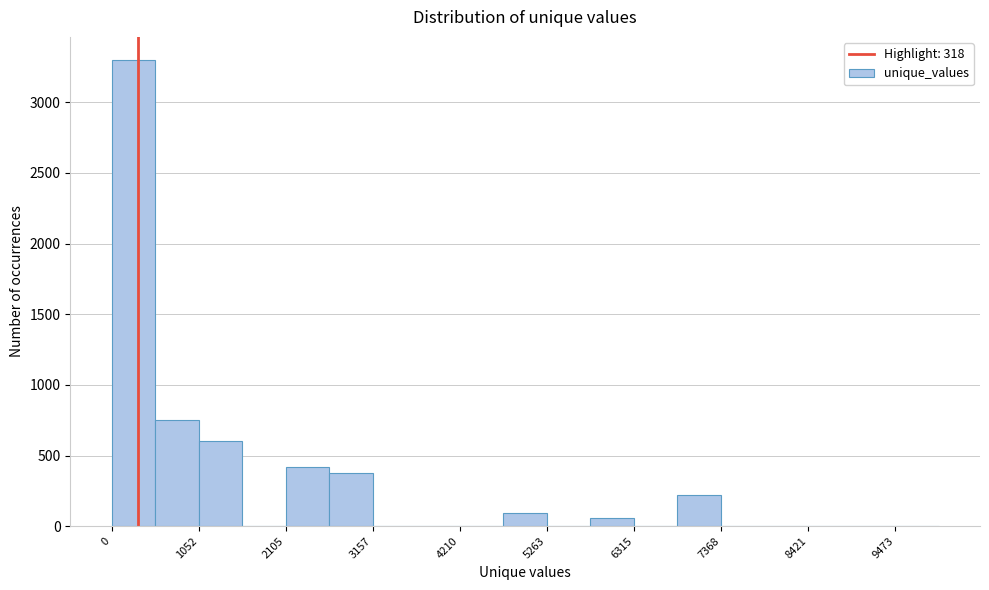

Around what value on the x-axis is the tallest bar? Give the approximate position of its centre, as read against the axis.

200